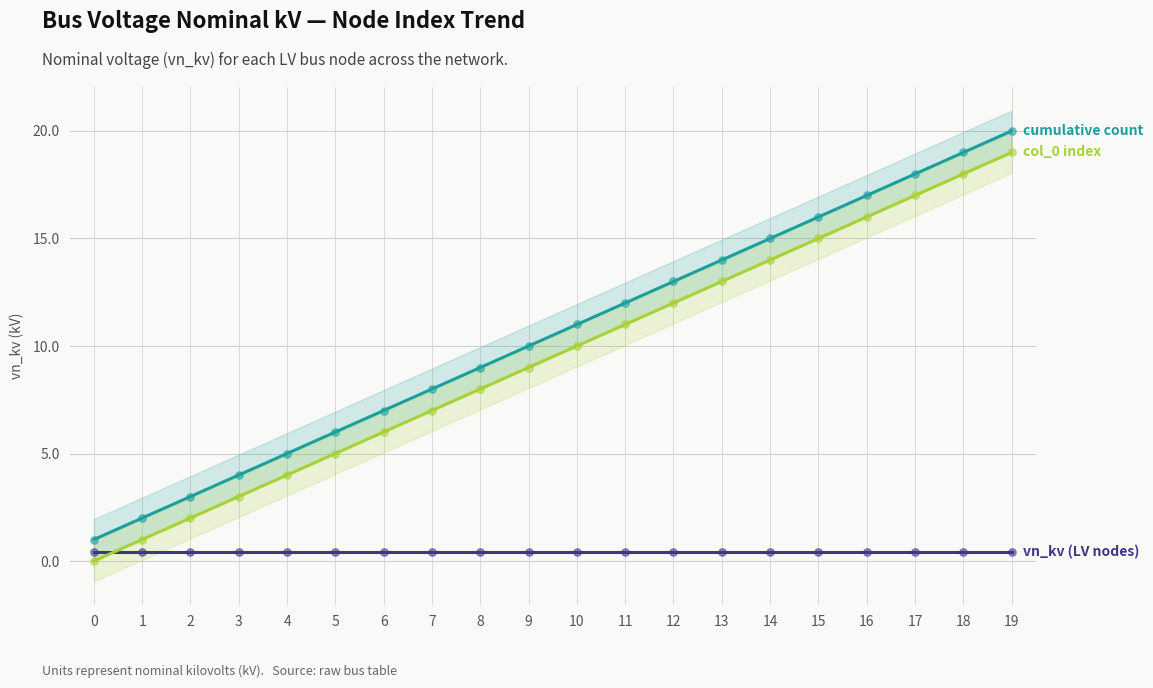

Which series contains the highest Y value?

cumulative count